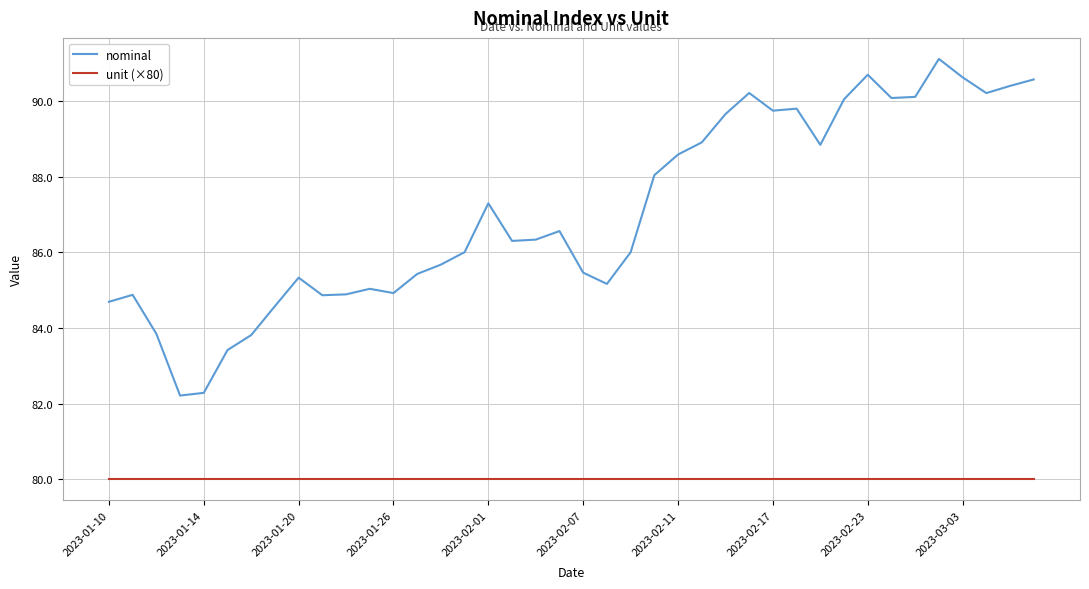

At how many categories does at least one series exceed 84?

35